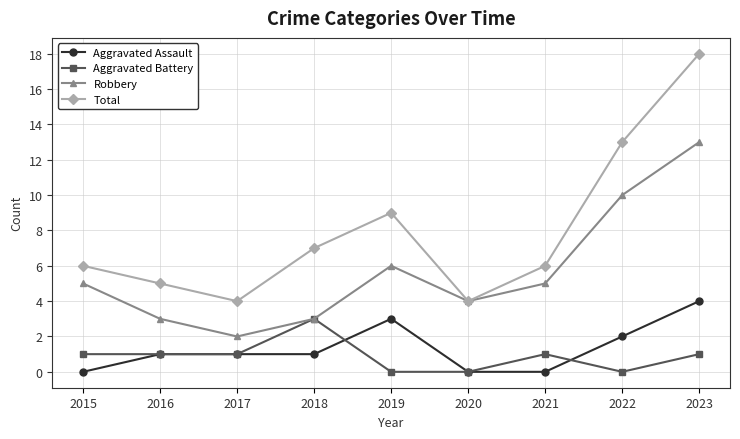

True or false: Robbery and Aggravated Assault intersect in this chart.

False